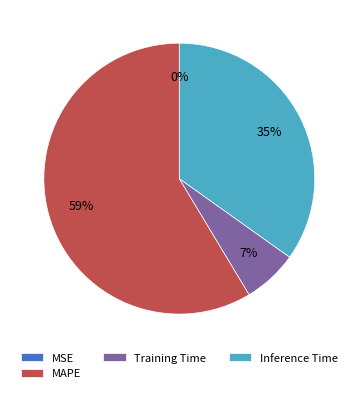

Combined, do MAPE and Inference Time account for over 50%?

Yes